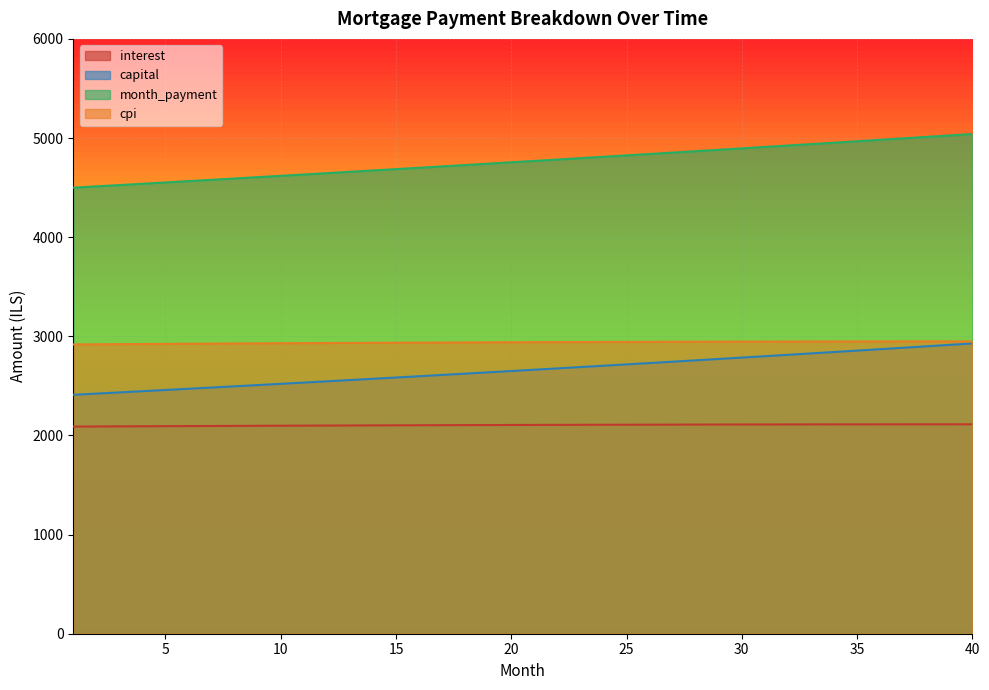

True or false: capital has a value of 3920.9 at 31.

False